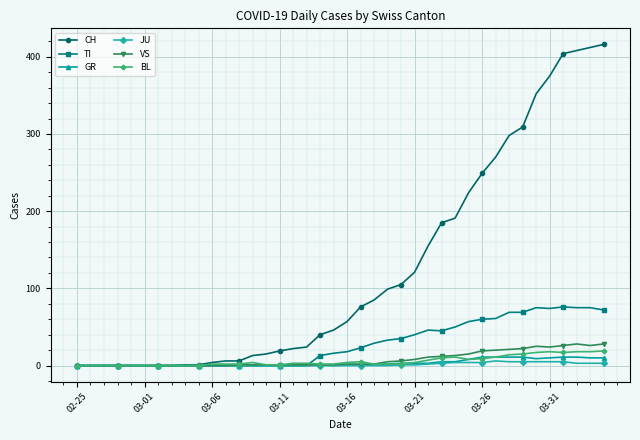

Which series has the largest total across all categories?

CH